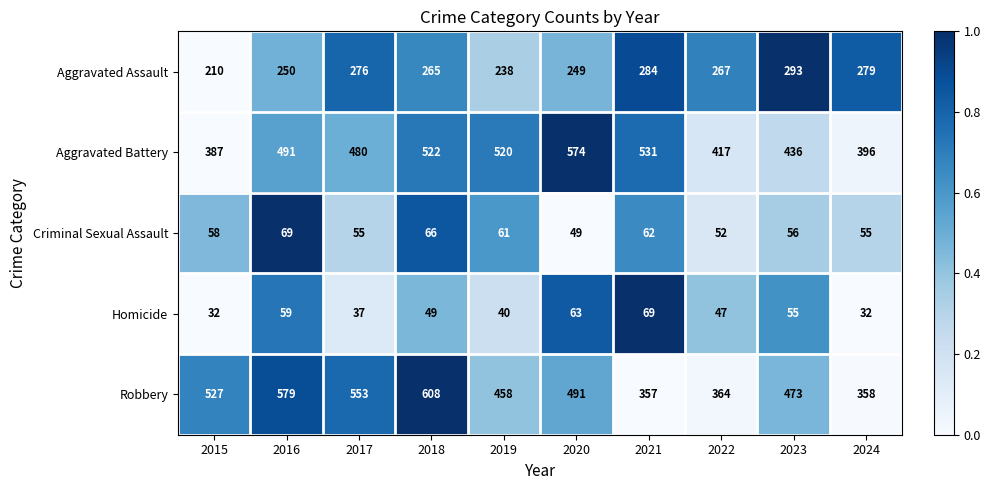

Which label corresponds to the largest value in the chart?

2018